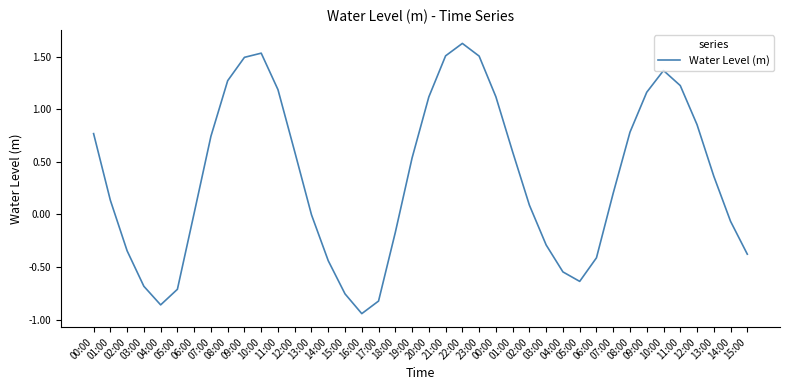

Rank the categories by value from highest to lowest.

22:00, 10:00, 21:00, 23:00, 09:00, 10:00, 08:00, 11:00, 11:00, 09:00, 00:00, 20:00, 12:00, 08:00, 00:00, 07:00, 12:00, 01:00, 19:00, 13:00, 07:00, 01:00, 02:00, 06:00, 13:00, 14:00, 18:00, 03:00, 02:00, 15:00, 06:00, 14:00, 04:00, 05:00, 03:00, 05:00, 15:00, 17:00, 04:00, 16:00